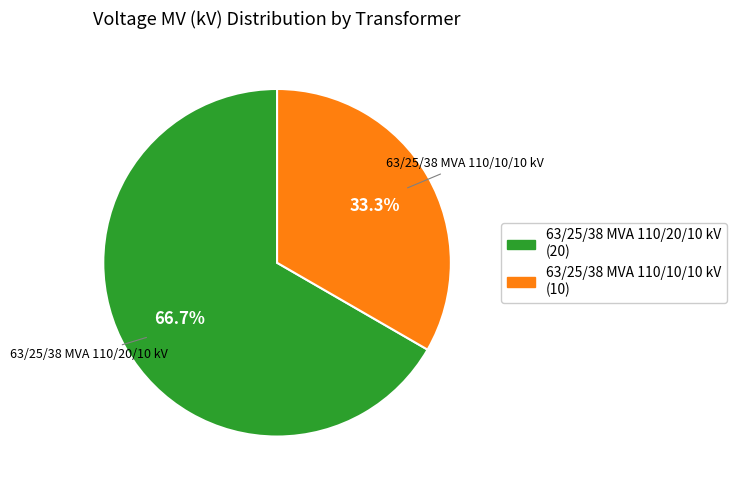

Rank the categories by value from lowest to highest.

63/25/38 MVA 110/10/10 kV, 63/25/38 MVA 110/20/10 kV